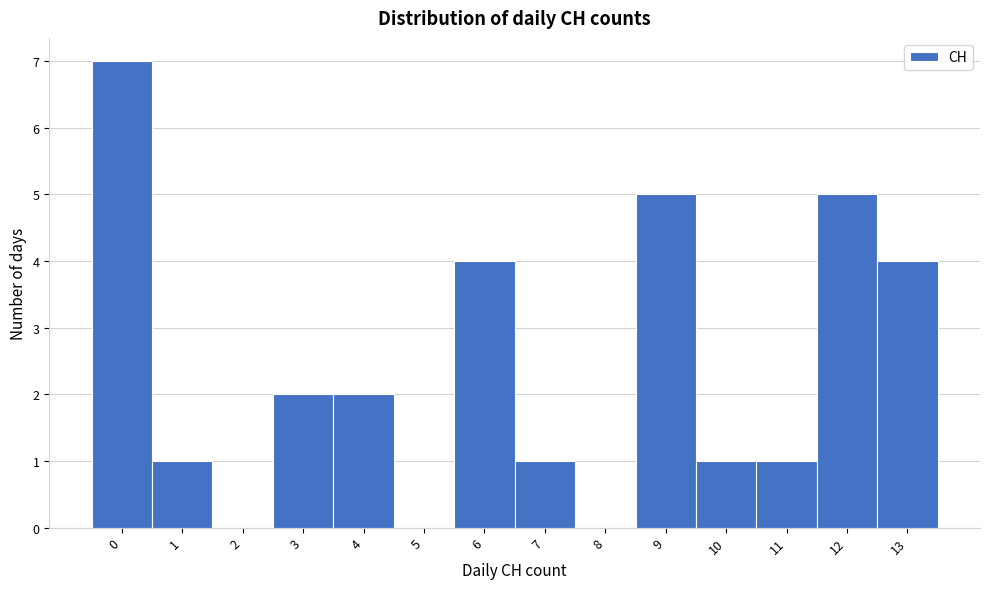

Reading left to right, list all the values displayed in this chart.

0=7	1=1	2=0	3=2	4=2	5=0	6=4	7=1	8=0	9=5	10=1	11=1	12=5	13=4